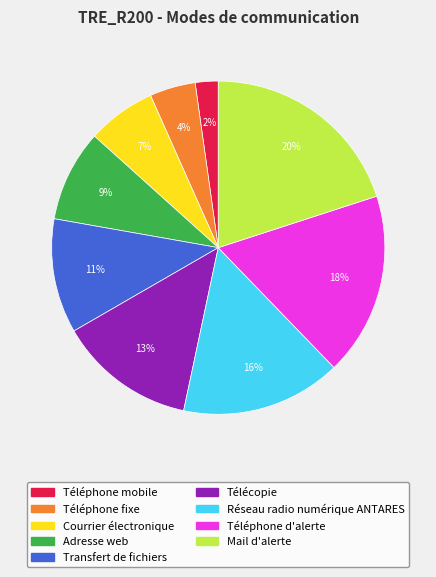

To the nearest percent, what portion does Téléphone mobile represent?

2%